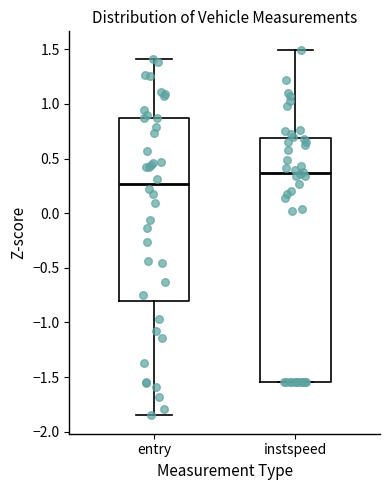

Where is the lower edge of the box for entry on the y-axis? The values are not printed on the chart, so give them approximately, as read against the axis.

-0.80